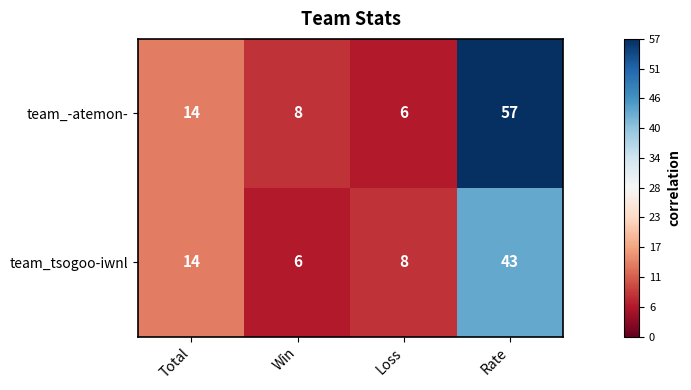

The team_-atemon- series shows 14 at Total. True or false?

True